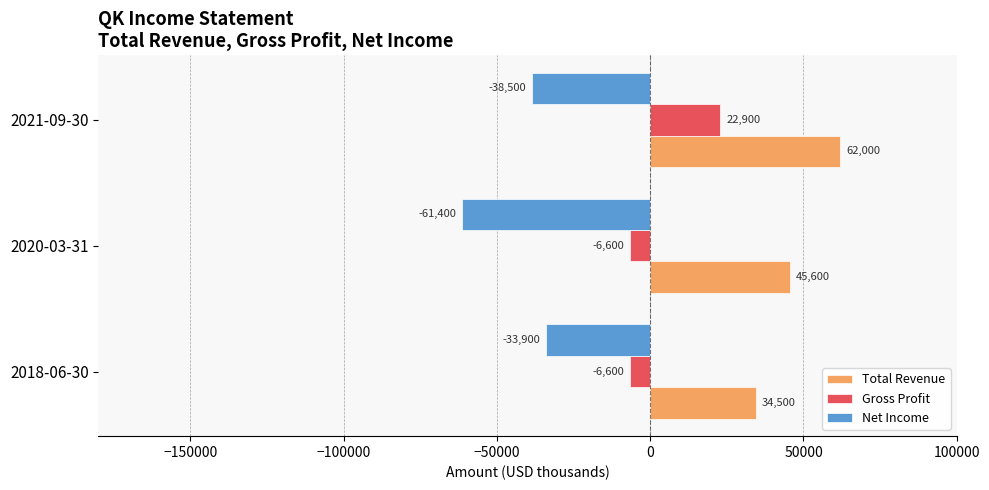

What is the total value across all series at 2020-03-31?

-22400